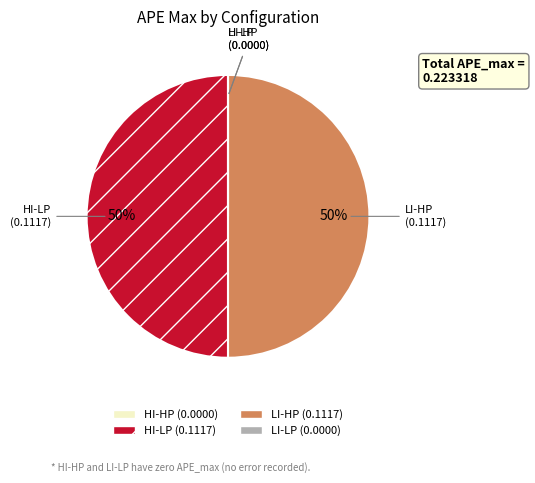

To the nearest percent, what percentage of the pie is HI-LP?

50%